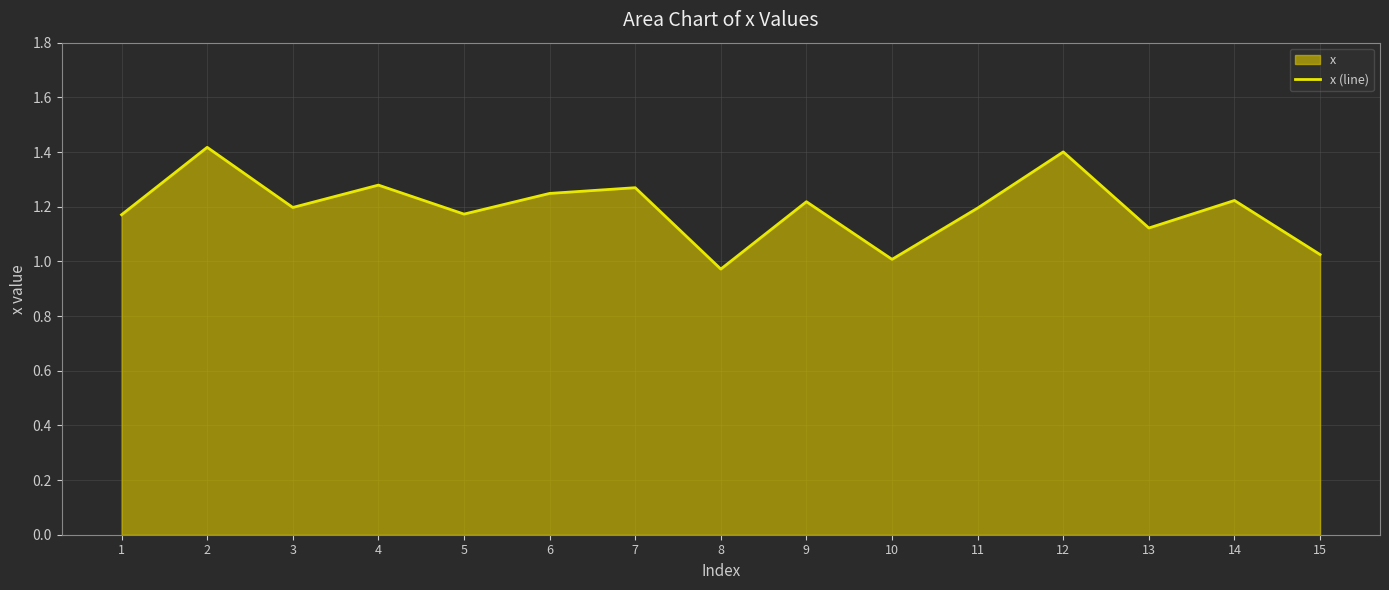

List the labels in order of value, largest first.

2, 12, 4, 7, 6, 14, 9, 3, 11, 5, 1, 13, 15, 10, 8